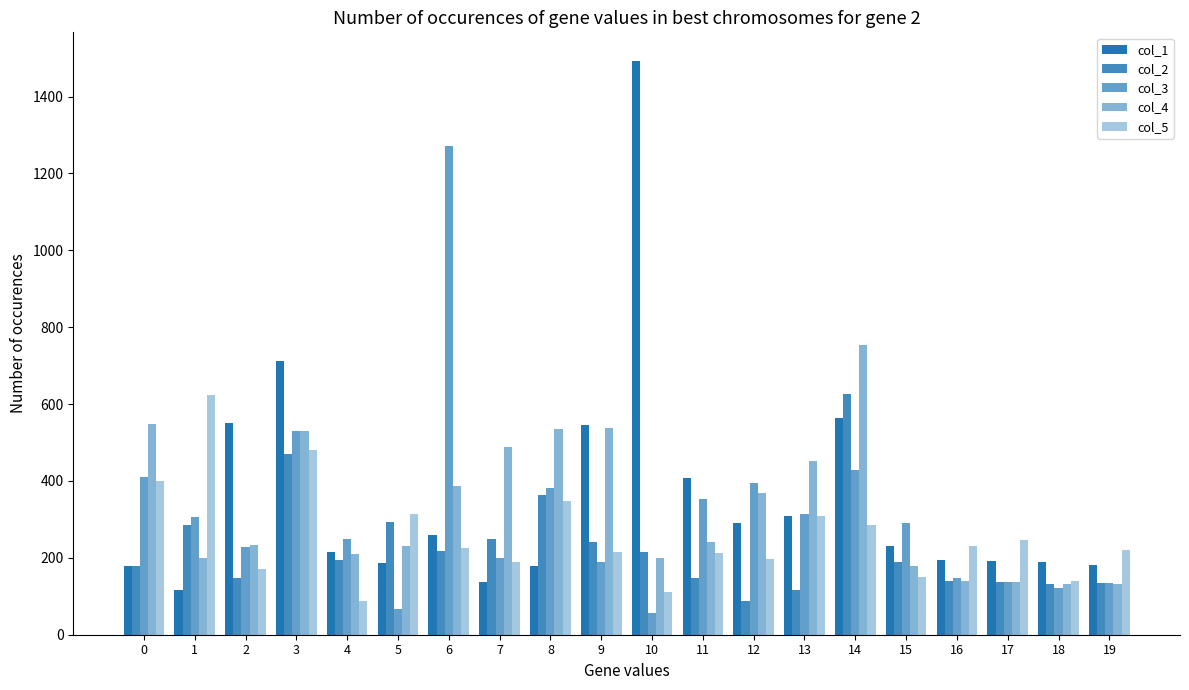

What is the average value of the col_4 series?

331.8